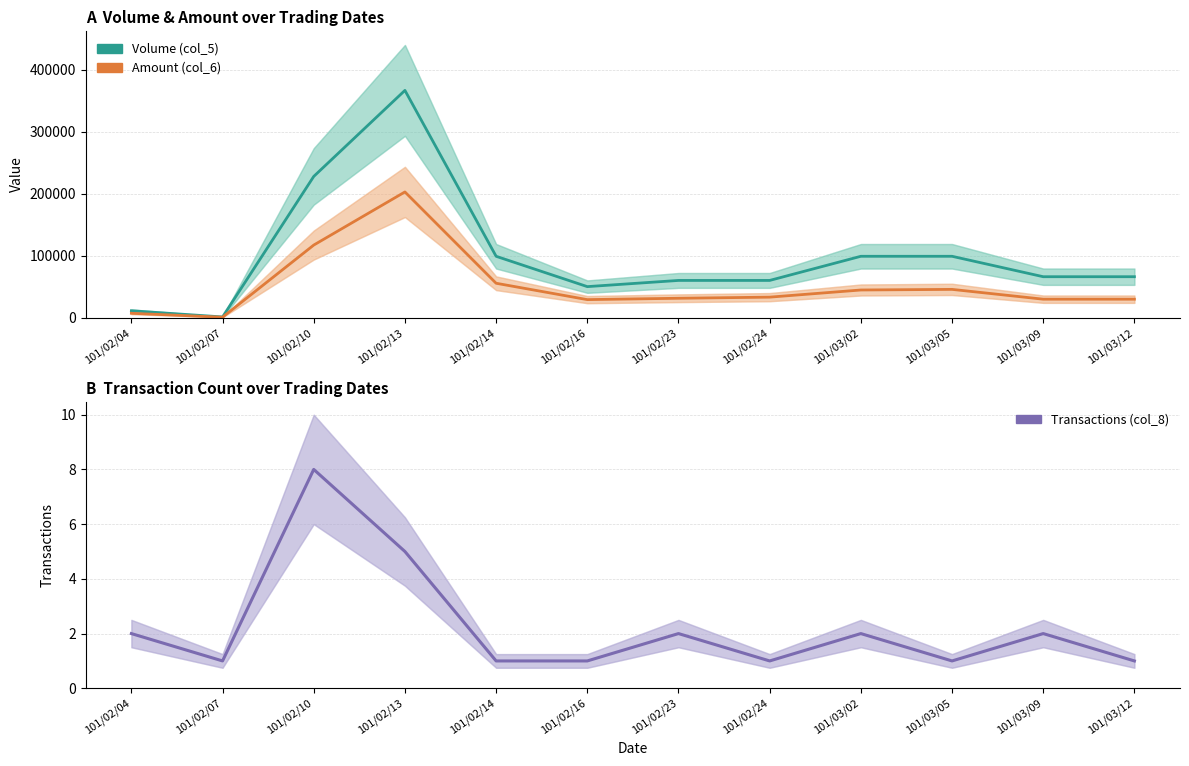

What is the difference between the maximum and second lowest values in the Amount (col_6) series?

196020